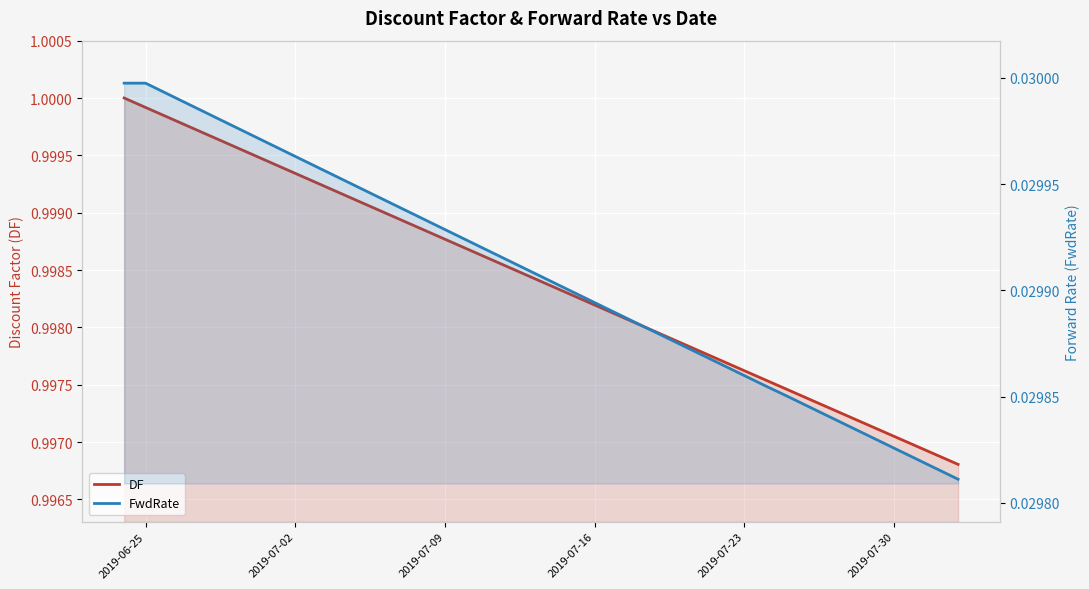

List the series in order of their peak value, highest first.

DF, FwdRate